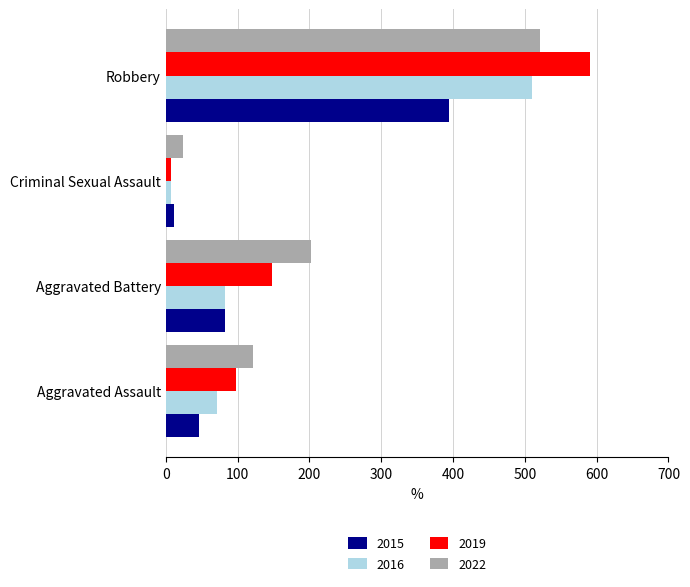

Where is 2019 nearest to the value 299?

Aggravated Battery